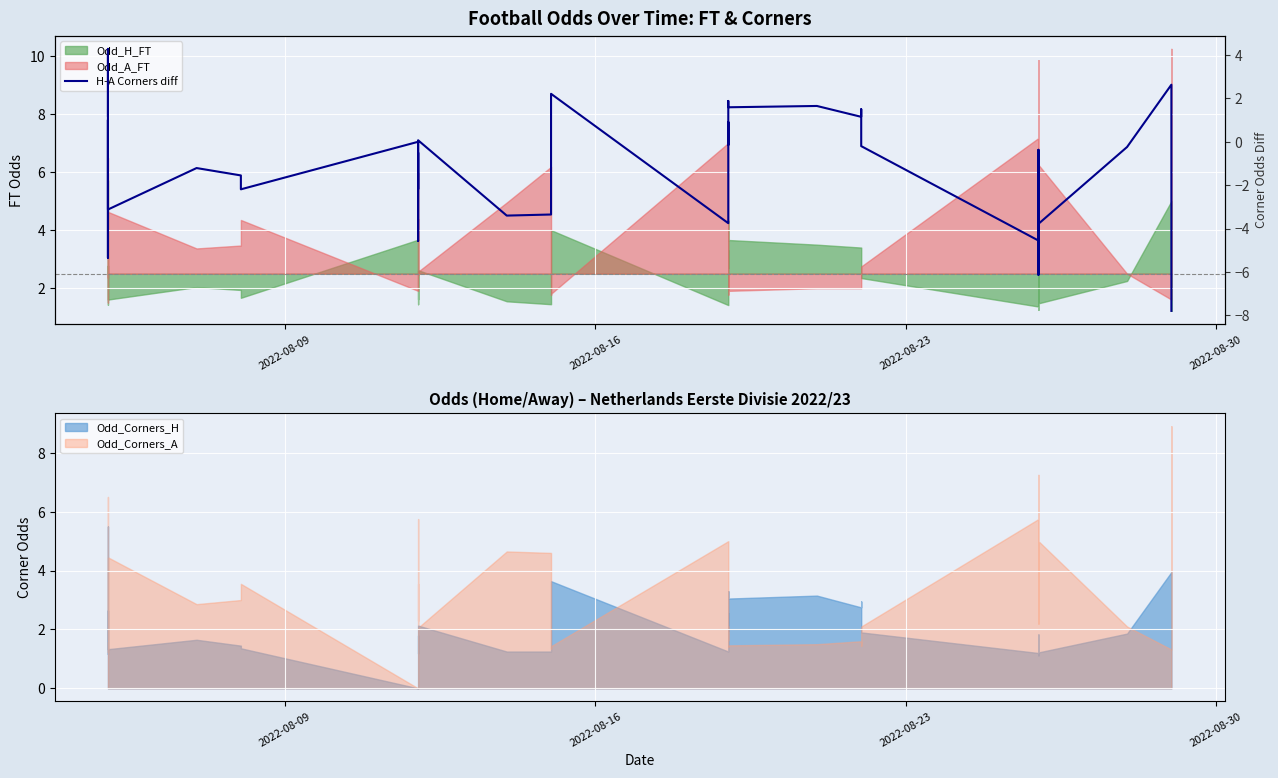

What is the value of the 1st point from the left?

1.2